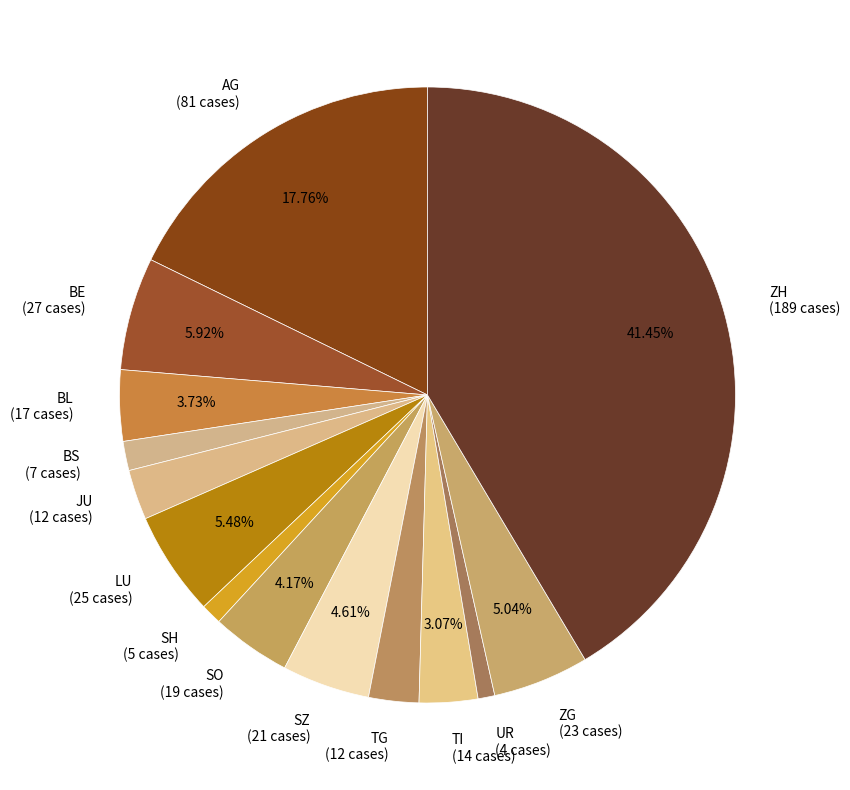

Approximately how many times larger is the value at TI (14 cases) compared to LU (25 cases)?

0.6